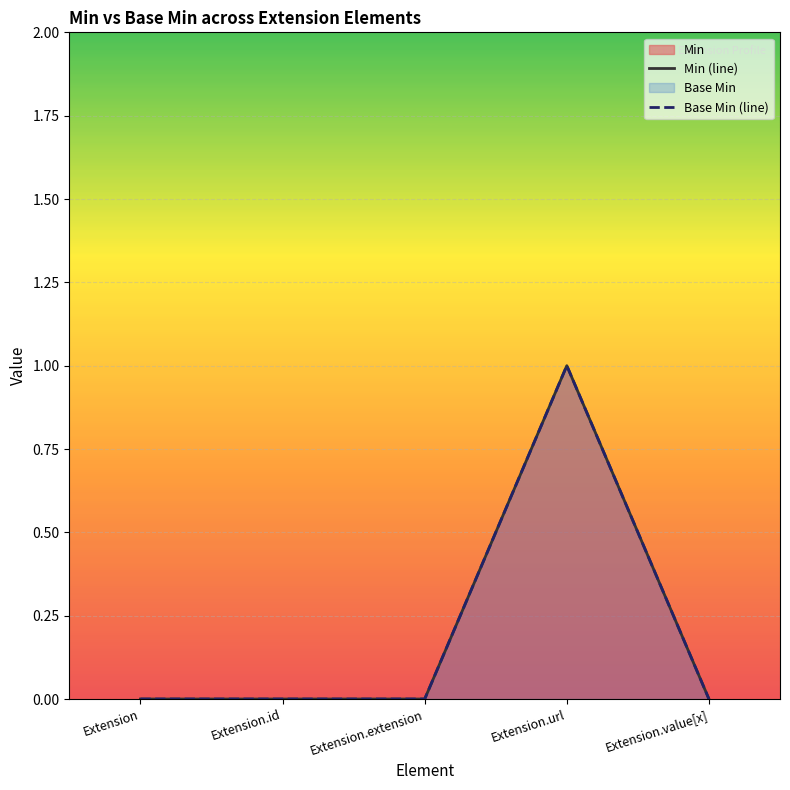

Is it true that Min (line) equals 0 at Extension.extension?

False